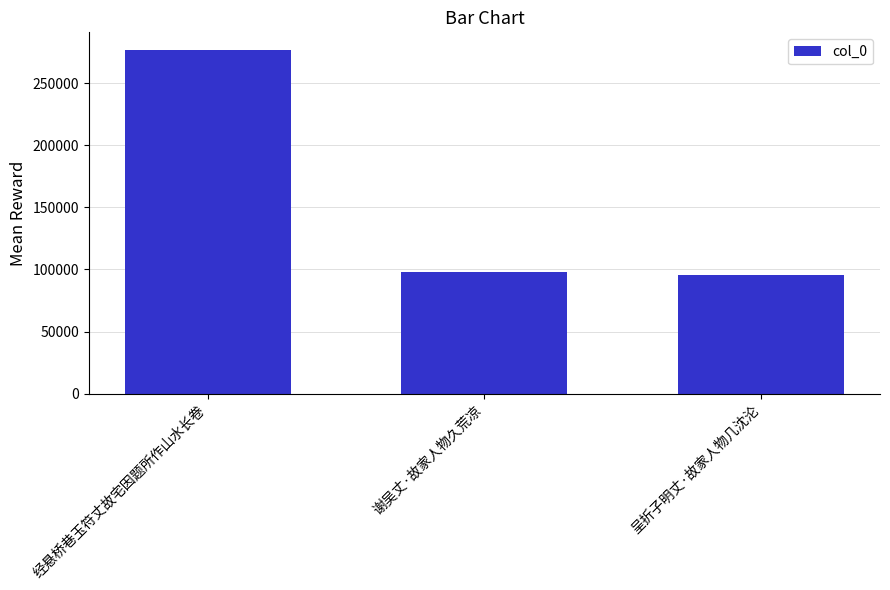

What is the label of the 3rd bar from the right?

经悬桥巷玉符丈故宅因题所作山水长卷